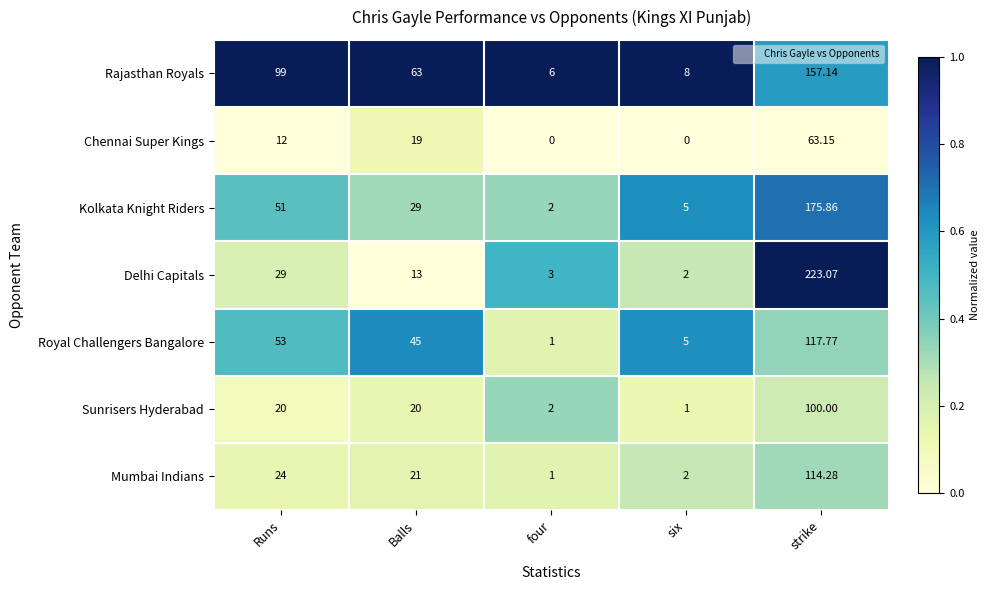

Which category has the highest value in the Mumbai Indians series?

strike